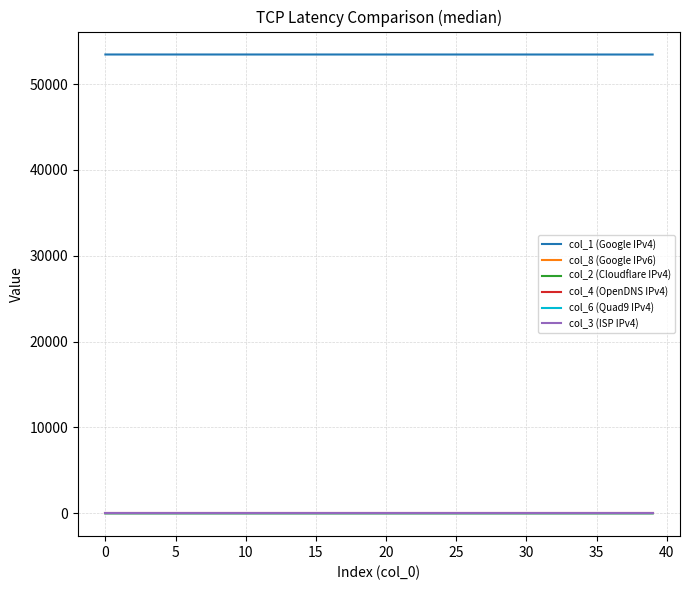

Which series has the largest total across all categories?

col_1 (Google IPv4)